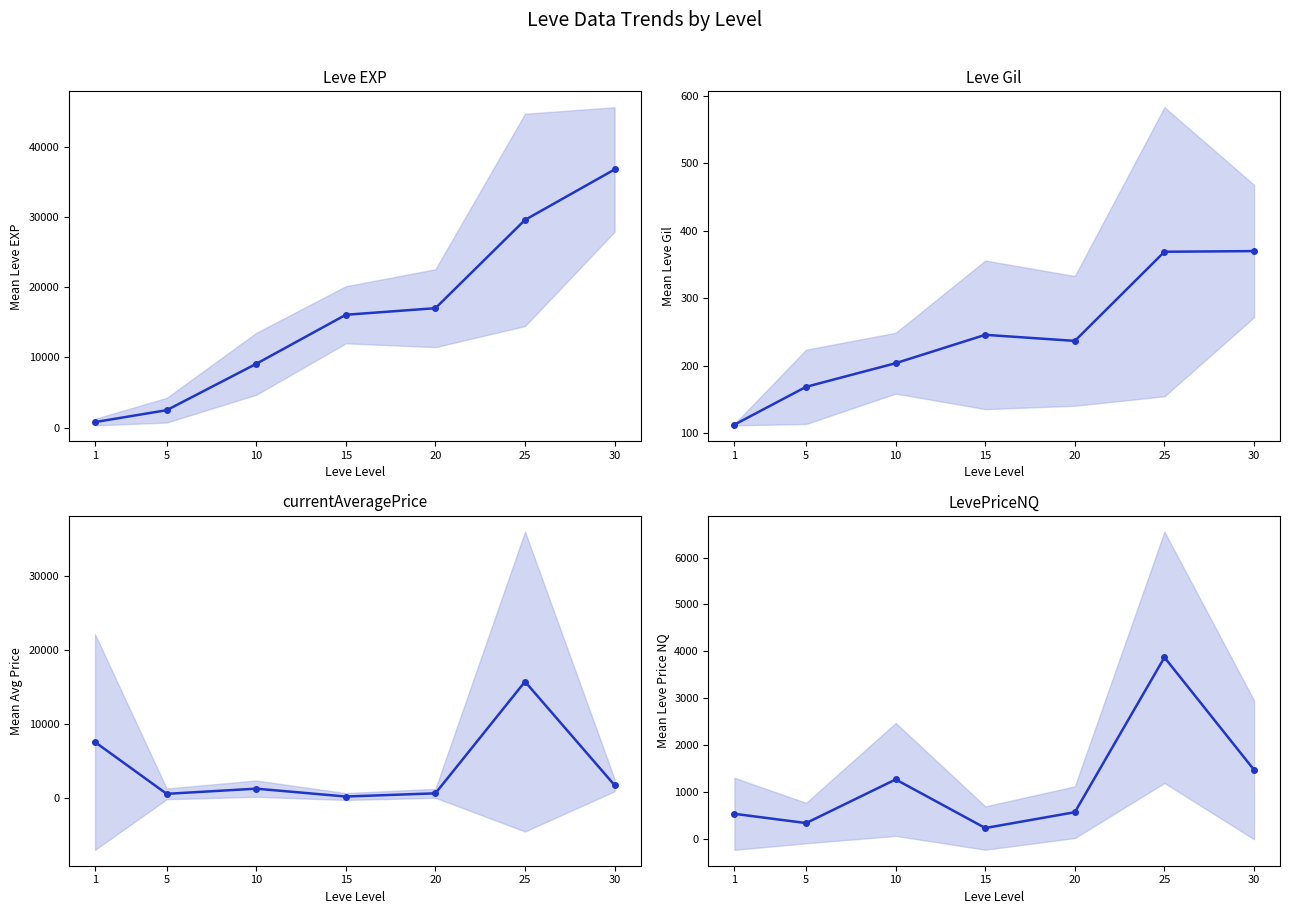

Reading right to left, what are all the values shown in this chart?

Leve EXP: 36742	29565	17005	16068	9090	2490	800
Leve Gil: 370	369	237	246	204	169	113
currentAveragePrice: 1756	15735	659	227	1290	590	7579
LevePriceNQ: 1469	3869	565	227	1264	333	530